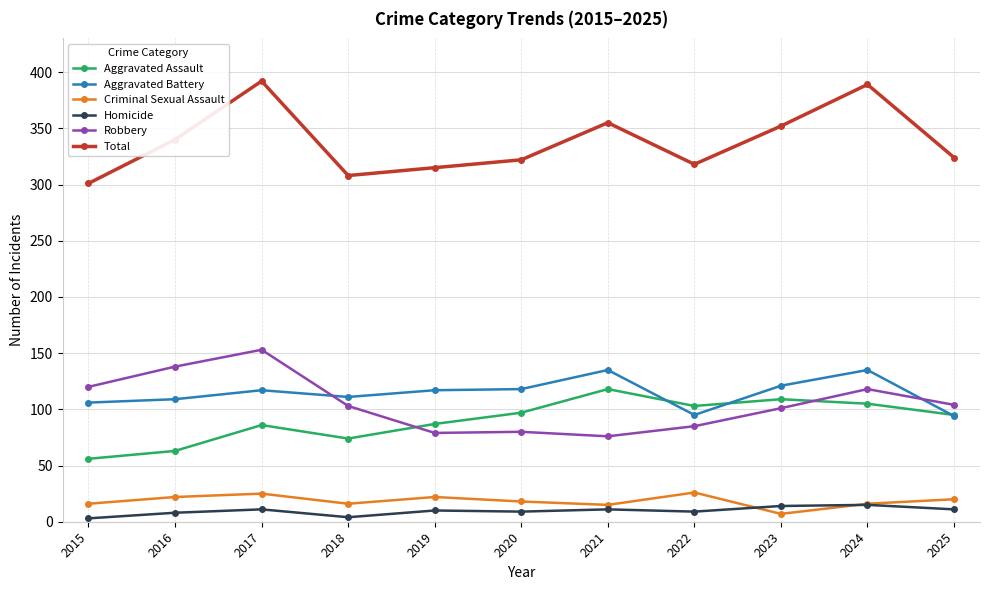

True or false: Robbery and Total cross at least once.

False